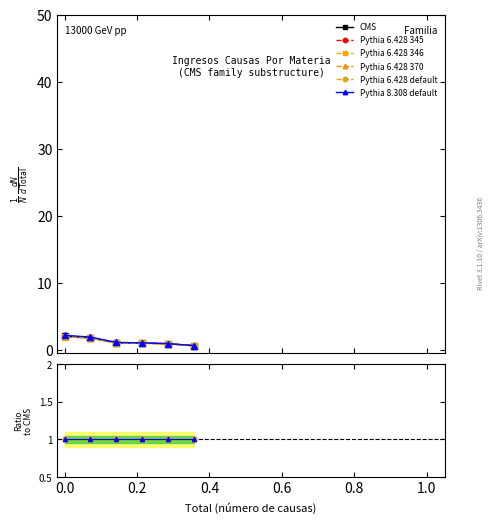

At which label is CMS closest to 1?

0.2